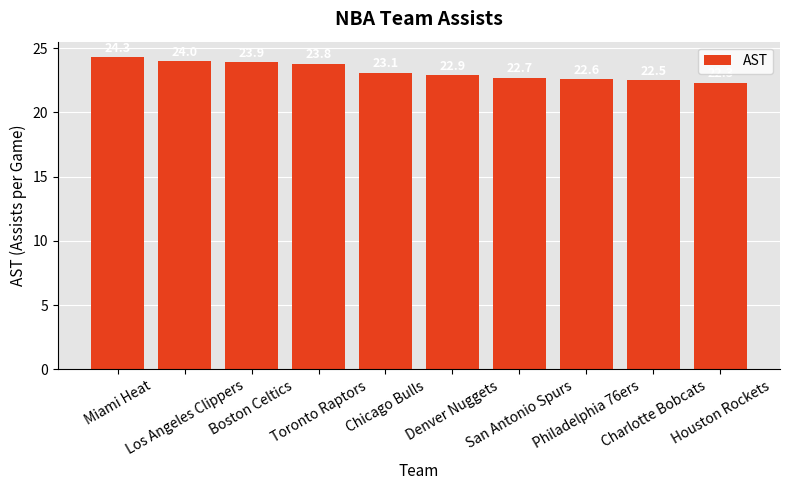

What is the sum of all values?

232.1